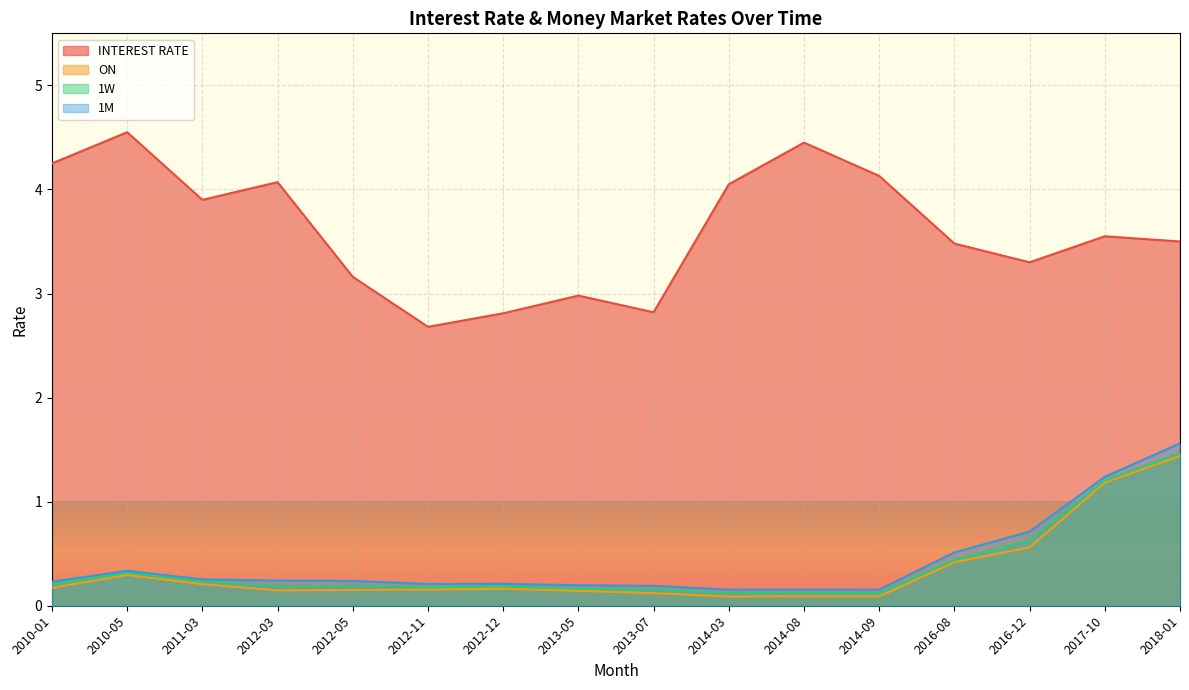

Where is the first local maximum for 1W?

2010-05